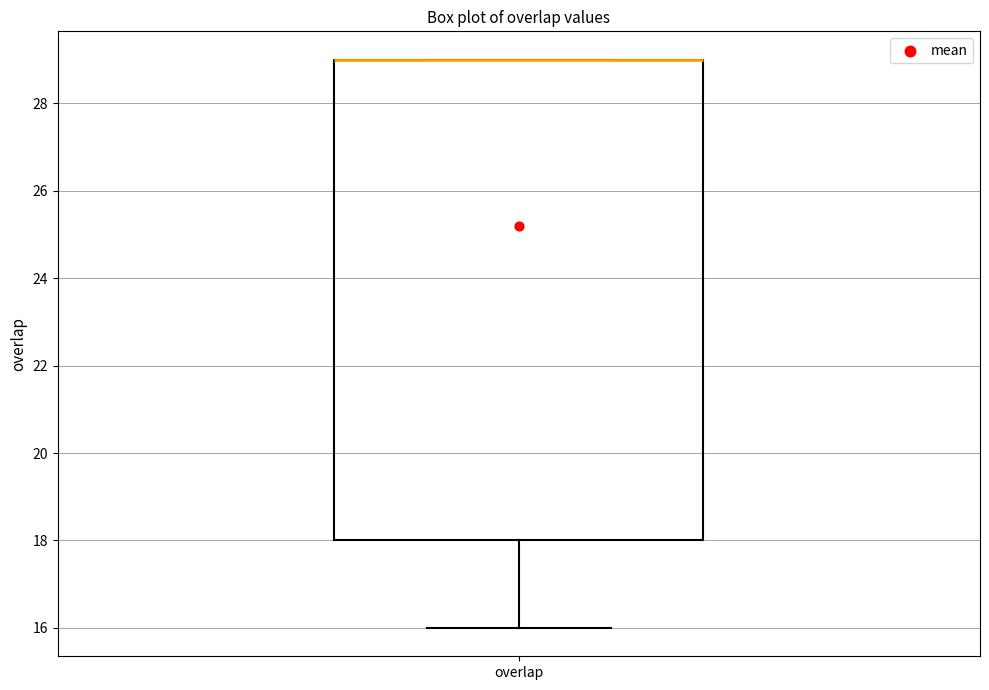

Transcribe this box plot: give where the median line is, the range the box spans, and where the two whiskers end, as read against the y-axis. The values are not printed on the chart, so give them approximately, as read against the axis.

median 29 (drawn on the box's upper edge), box 18 to 29, whiskers 16 to 29